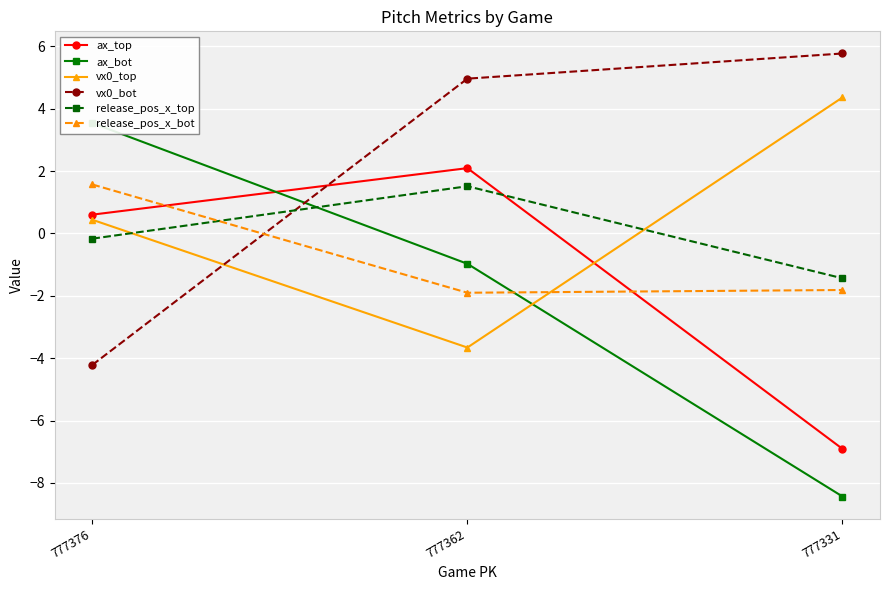

Which category has the highest value in the vx0_top series?

777331